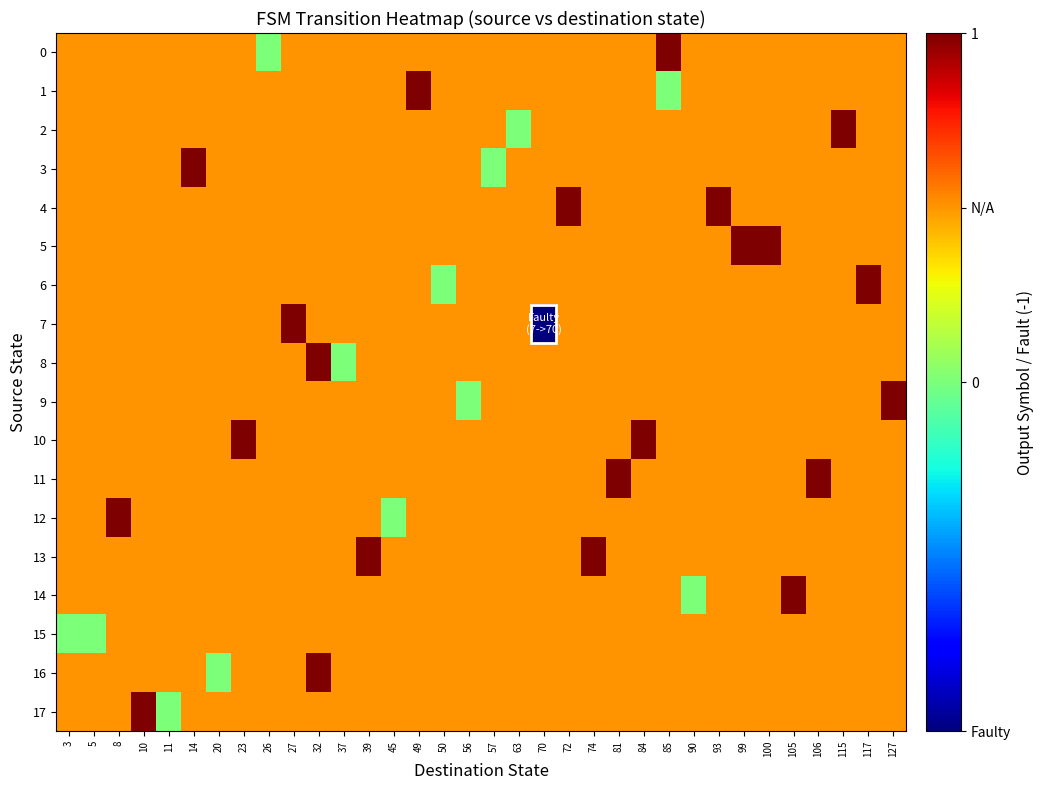

What is the difference between the highest and lowest values at 23?

0.5